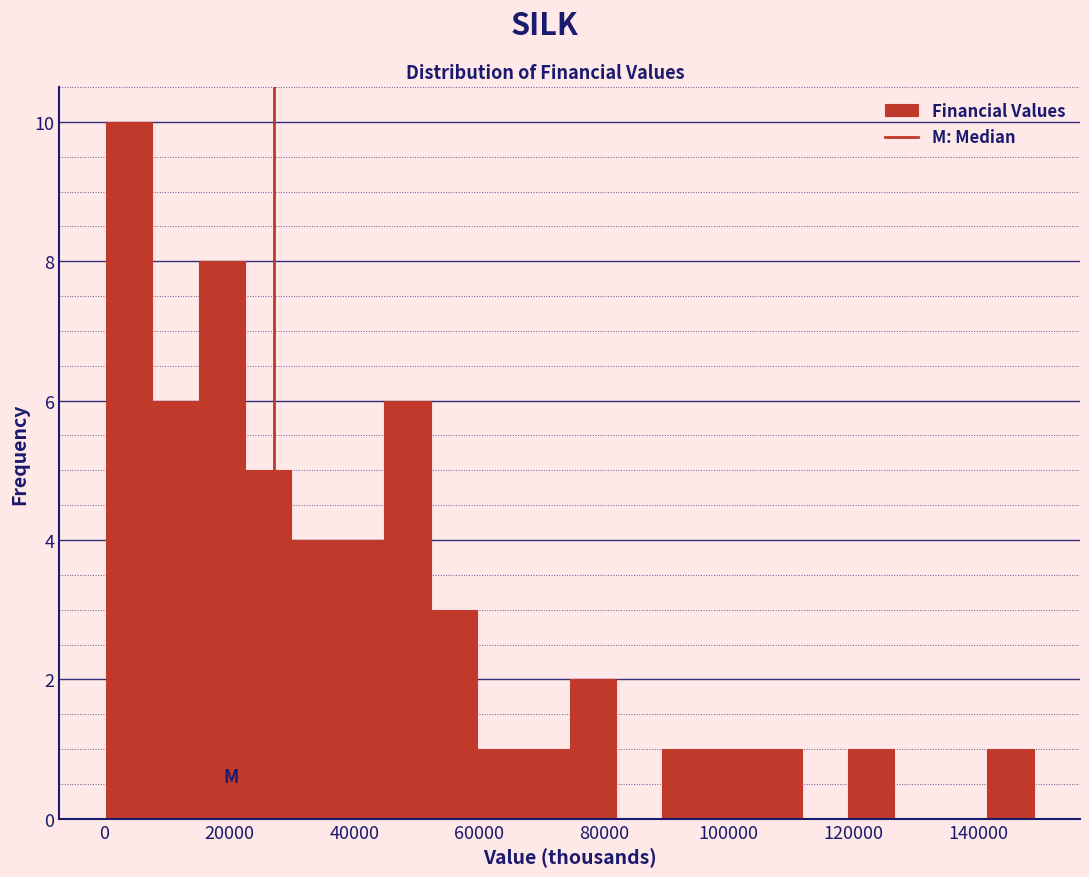

Read against the x-axis, roughly where is the centre of the tallest bar?

4000